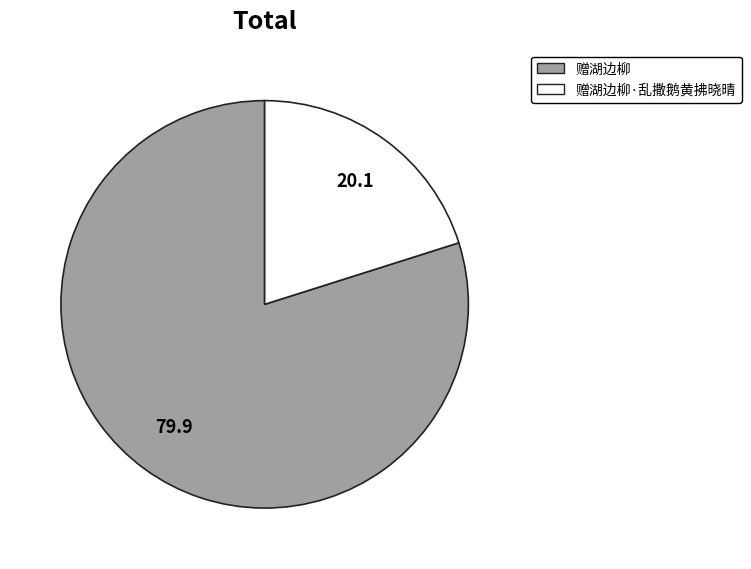

Is there a majority slice in this chart?

Yes